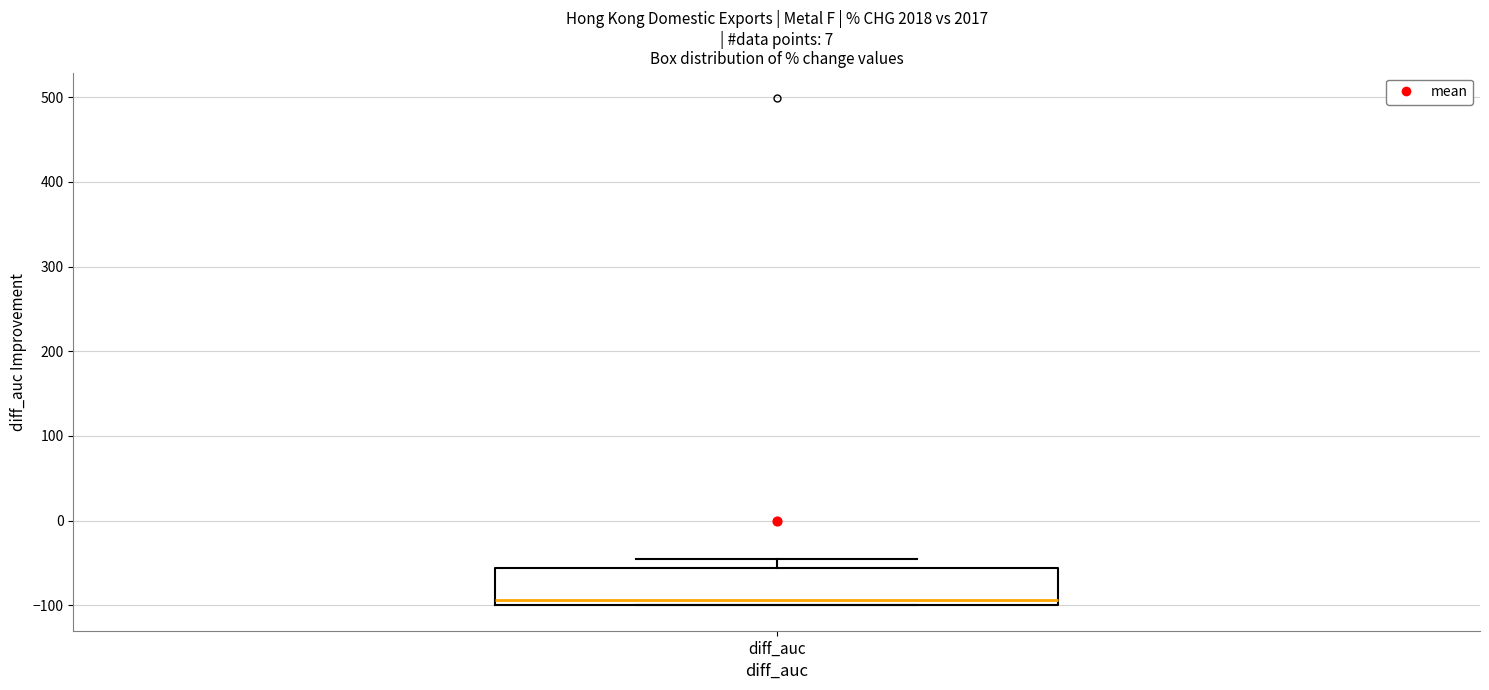

Where is the upper edge of the box for diff_auc on the y-axis? The values are not printed on the chart, so give them approximately, as read against the axis.

-60